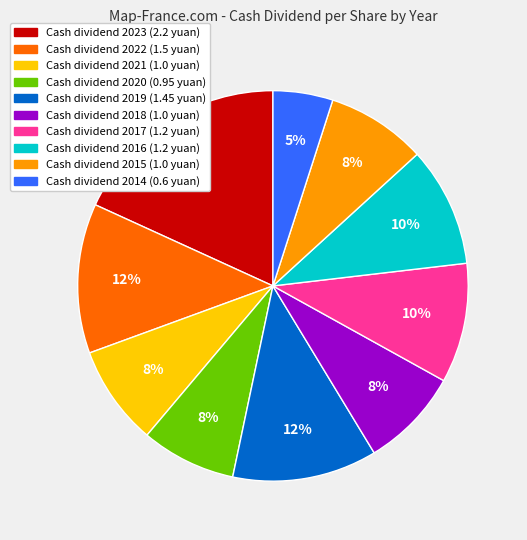

To the nearest percent, what is the average slice percentage?

10%